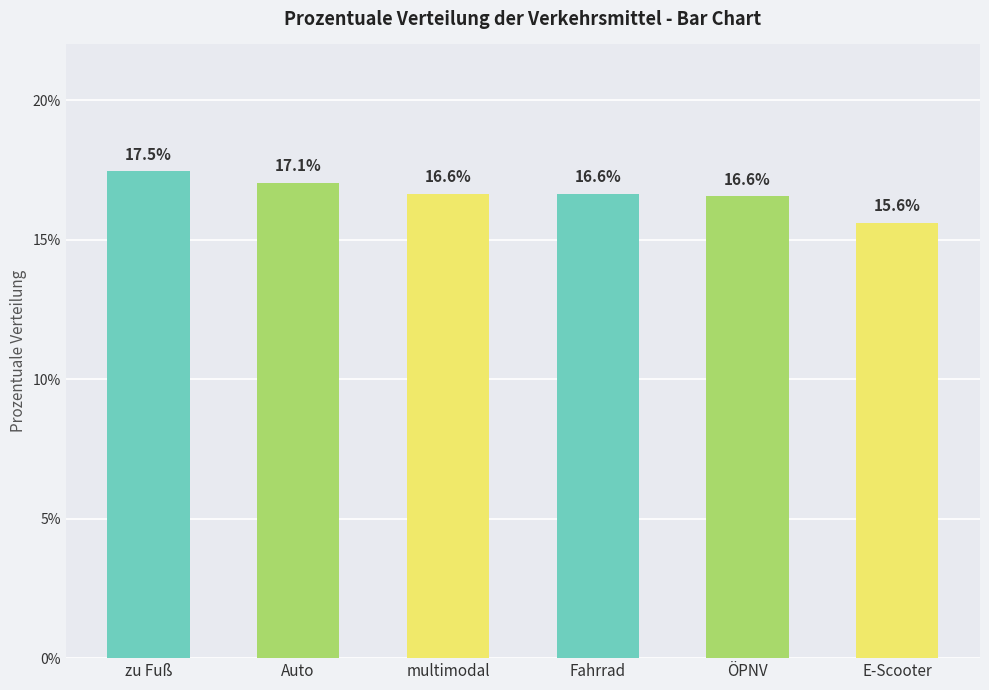

The chart shows a value of 16.6 at multimodal. True or false?

True